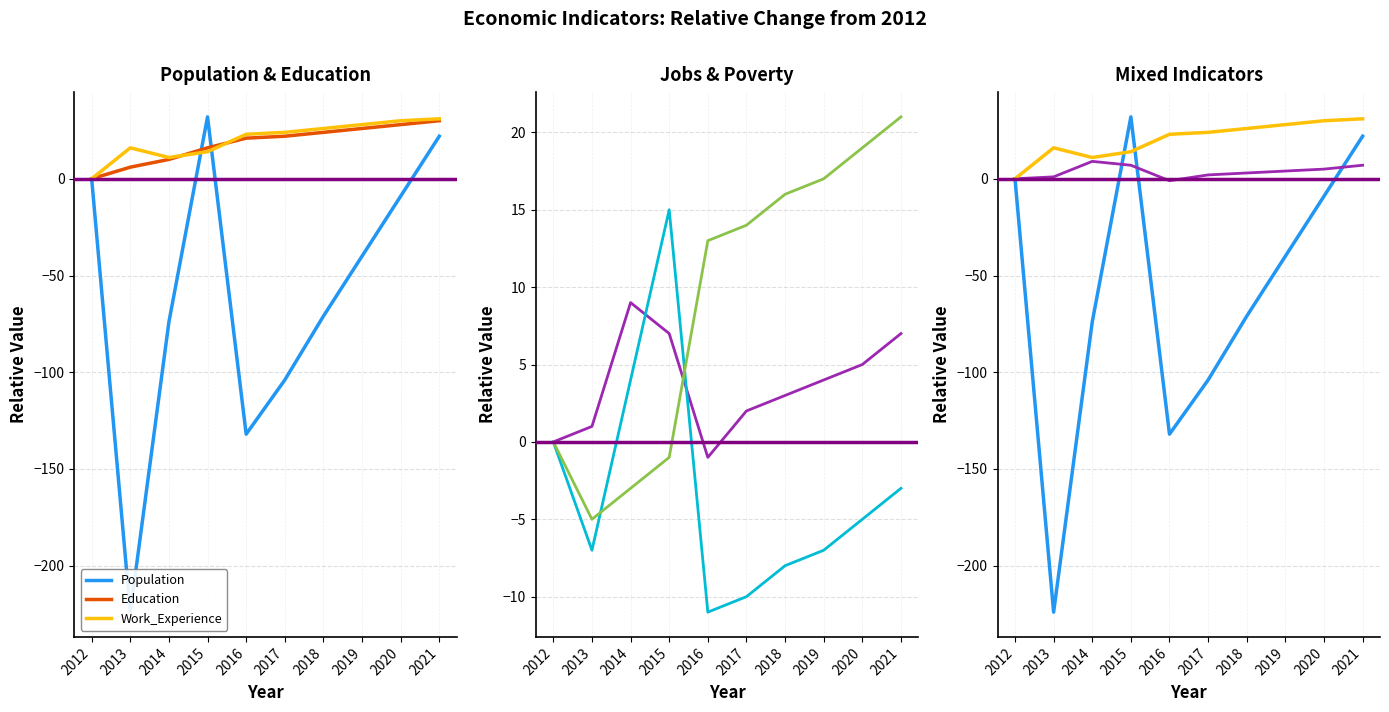

Where does the Work_Experience series first go above 24?

2018